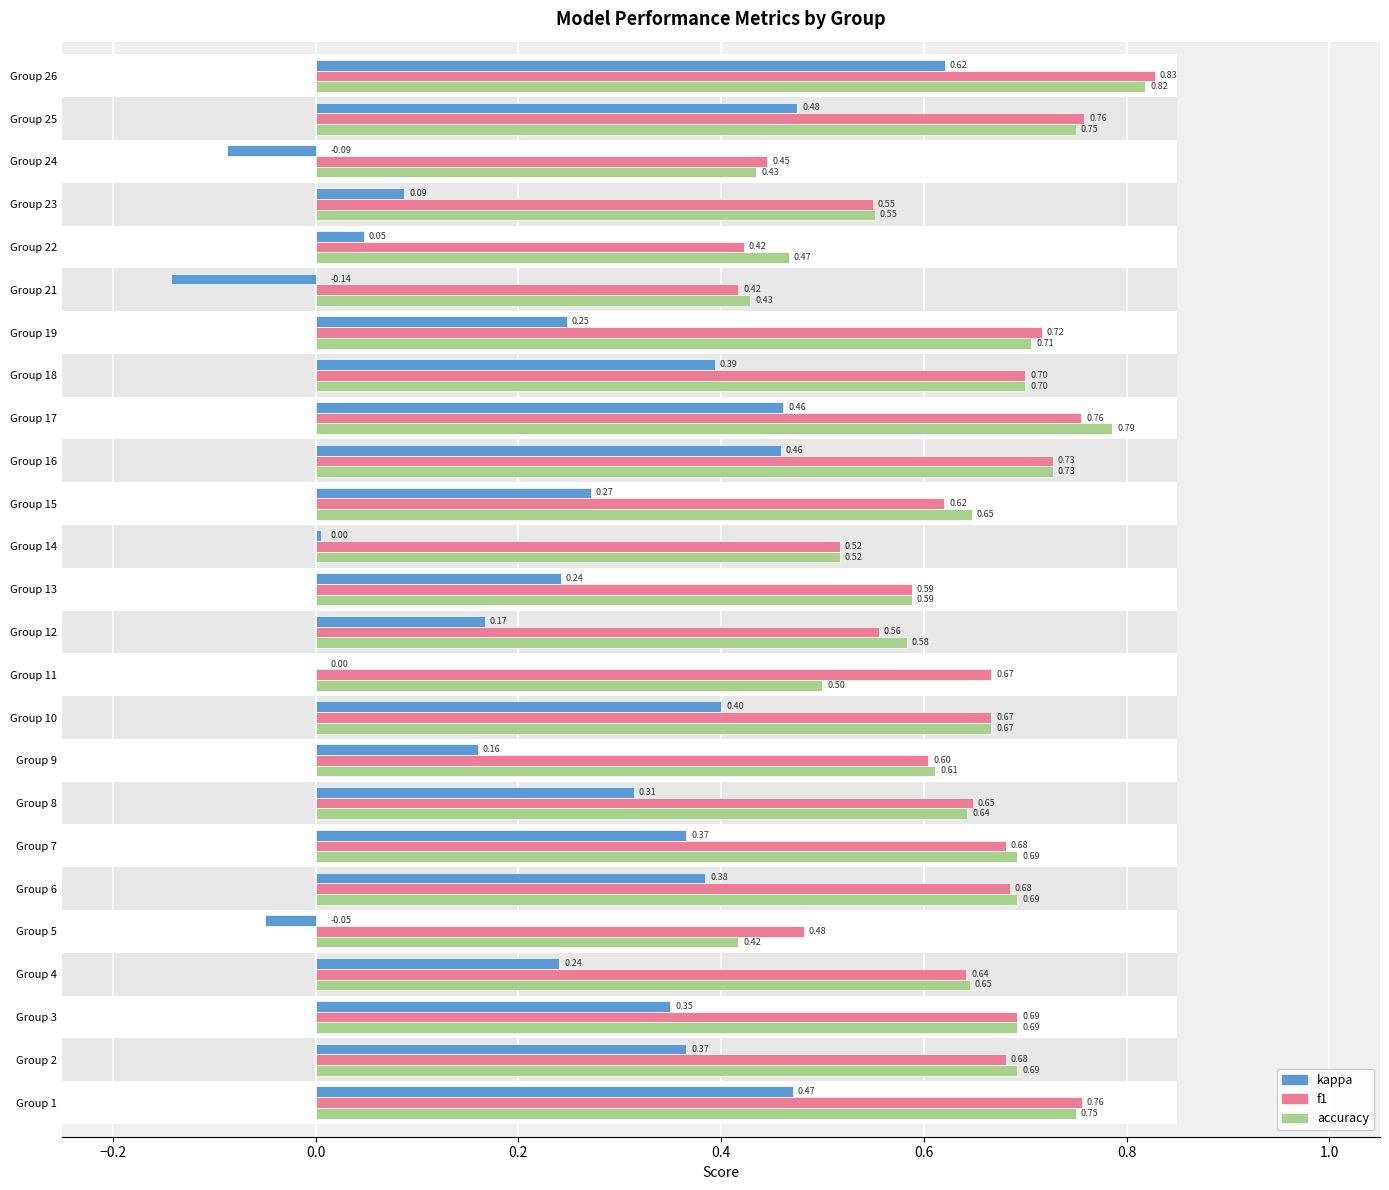

How many negative values does the kappa series have?

3